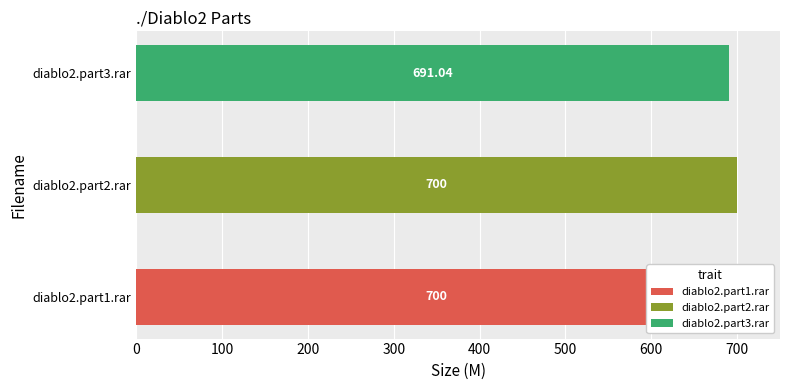

What is the approximate value at diablo2.part2.rar?

700.0